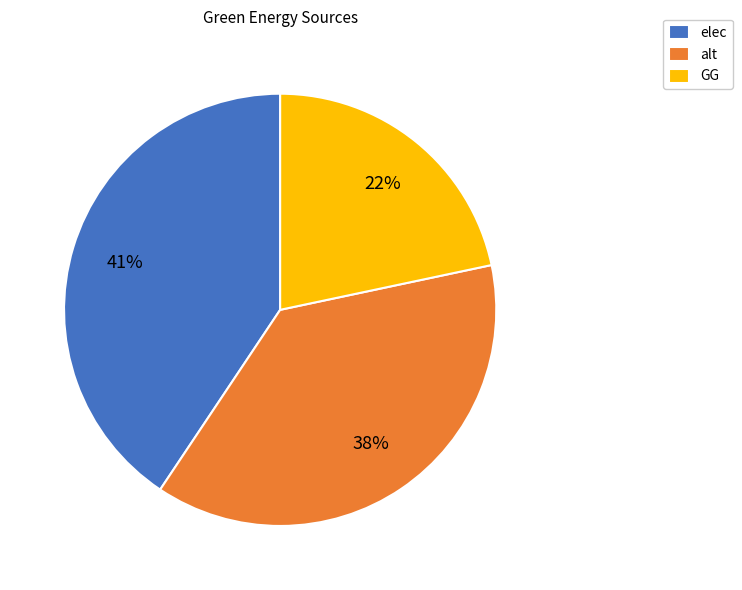

To the nearest percent, what is the difference between the largest and smallest slice percentages?

19%